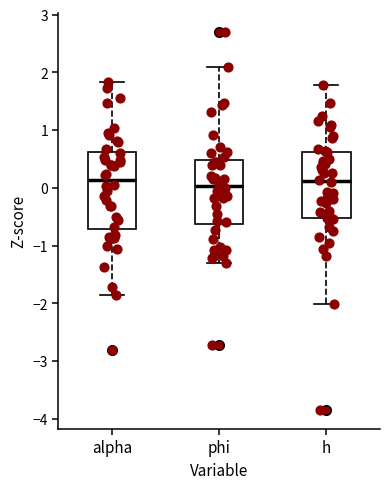

Reading left to right, read every box against the y-axis: the position of its median line, the range the box covers, and the ends of its whiskers. The values are not printed on the chart, so give them approximately, as read against the axis.

alpha: median 0.1, box -0.7 to 0.6, whiskers -1.9 to 1.8
phi: median 0.0, box -0.6 to 0.5, whiskers -1.3 to 2.1
h: median 0.1, box -0.5 to 0.6, whiskers -2.0 to 1.8